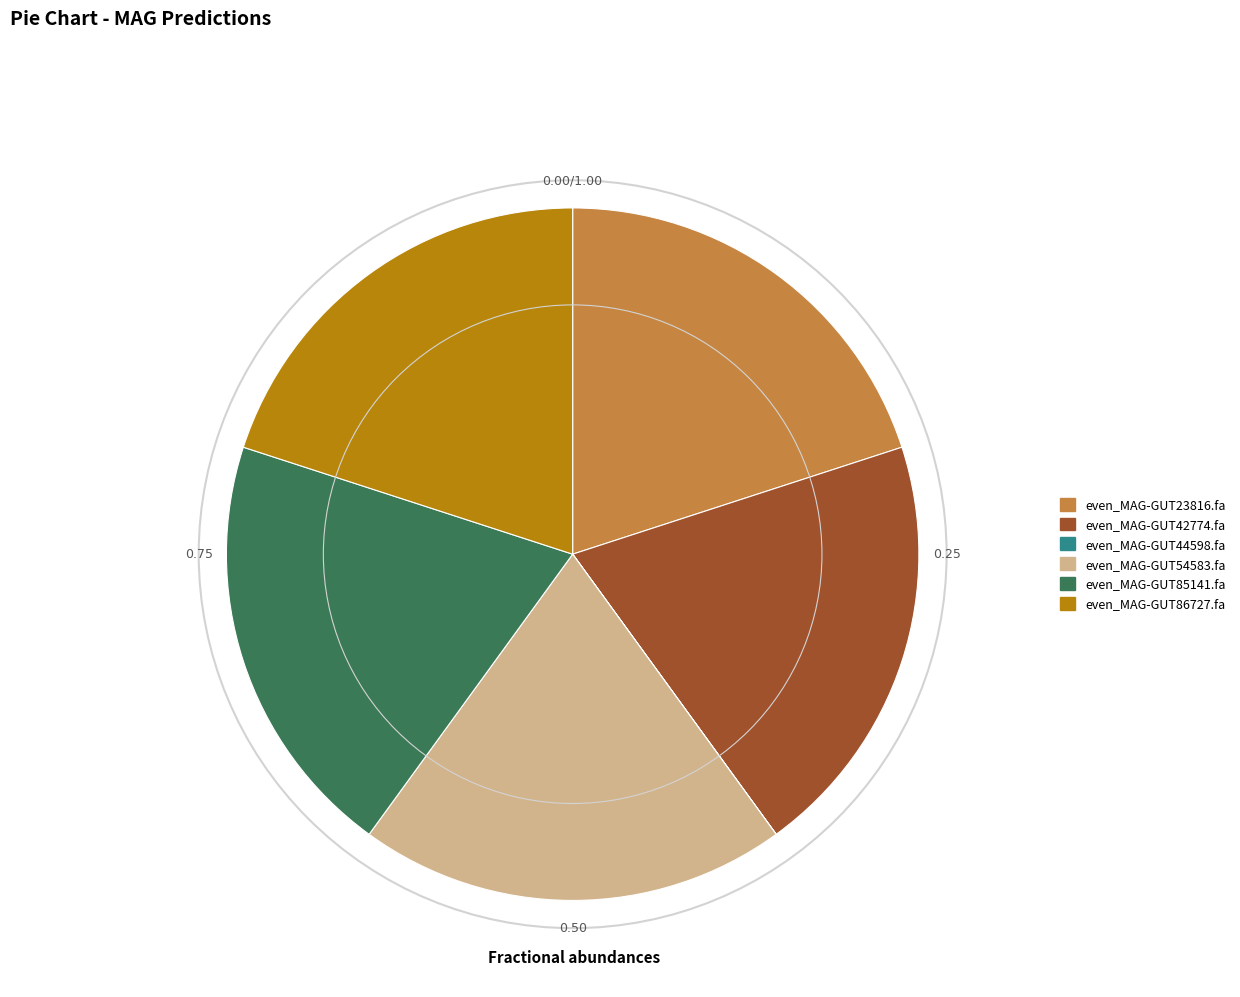

Is there a majority slice in this chart?

No